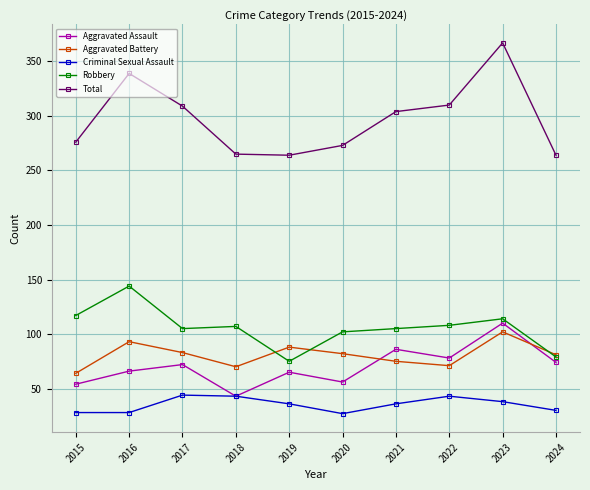

At which category does Robbery reach its first local peak?

2016